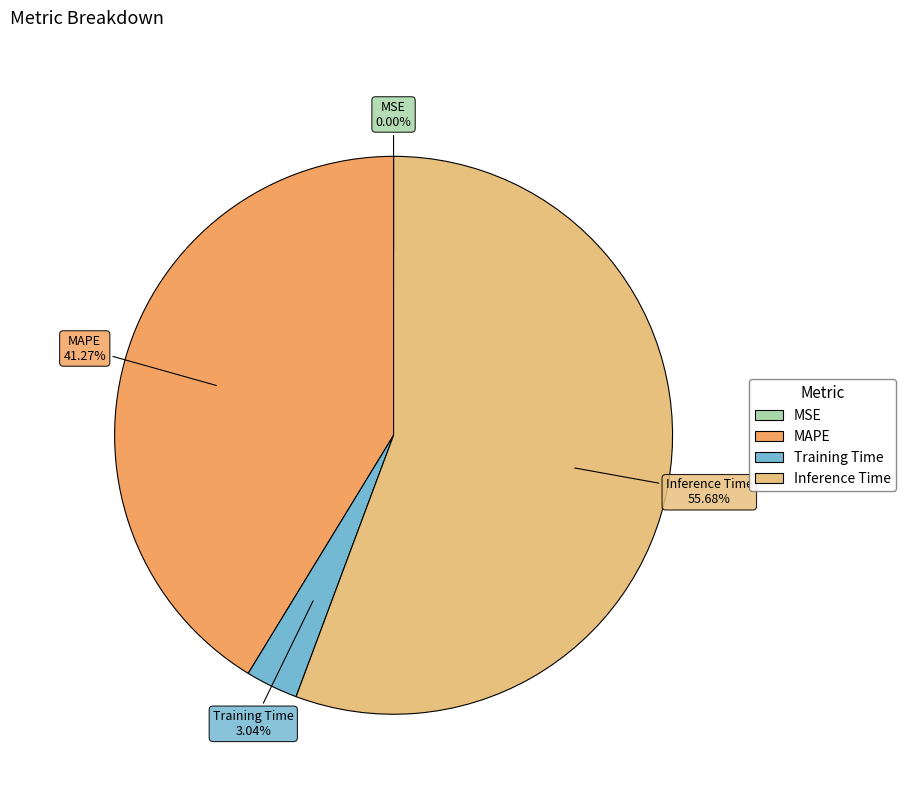

What is the majority slice?

Inference Time